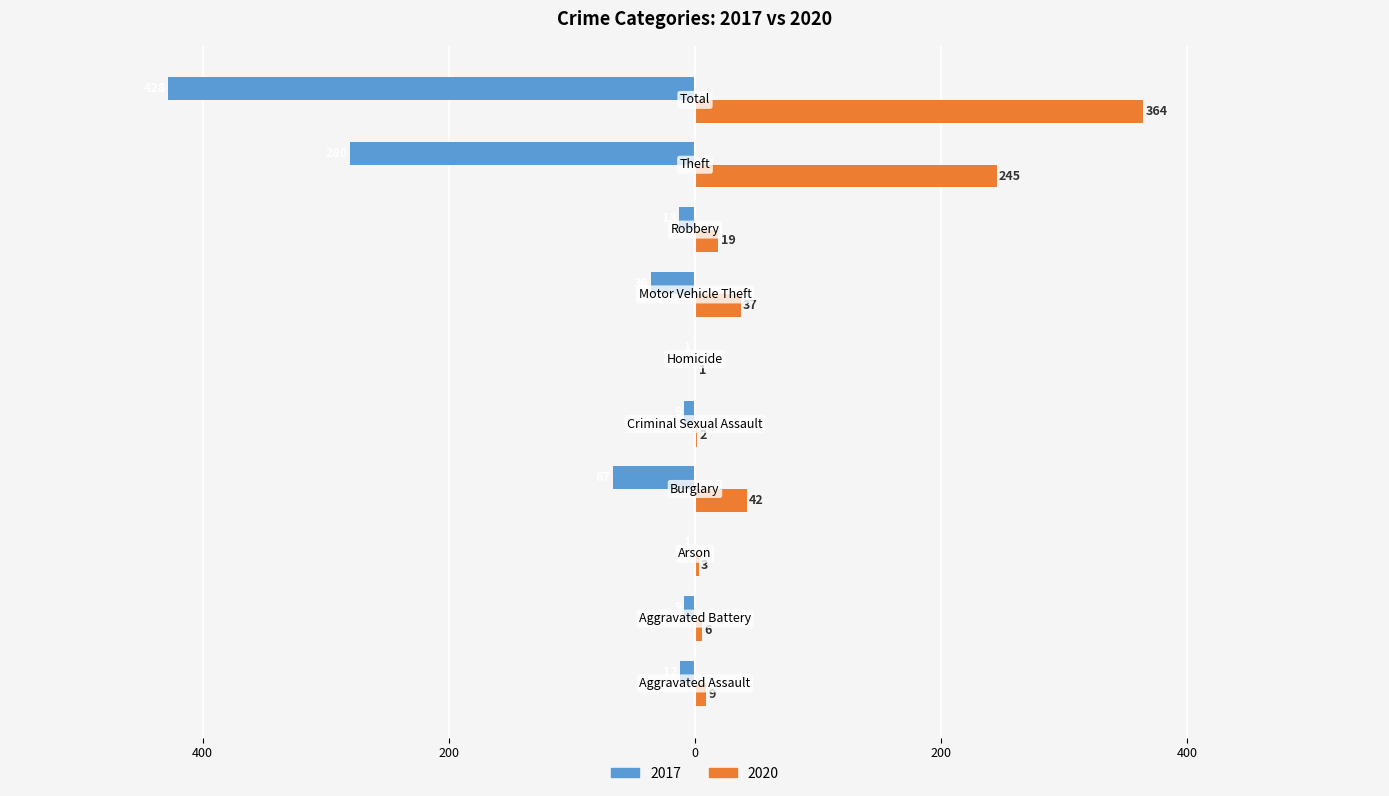

What are all the series names shown in the legend?

2017, 2020